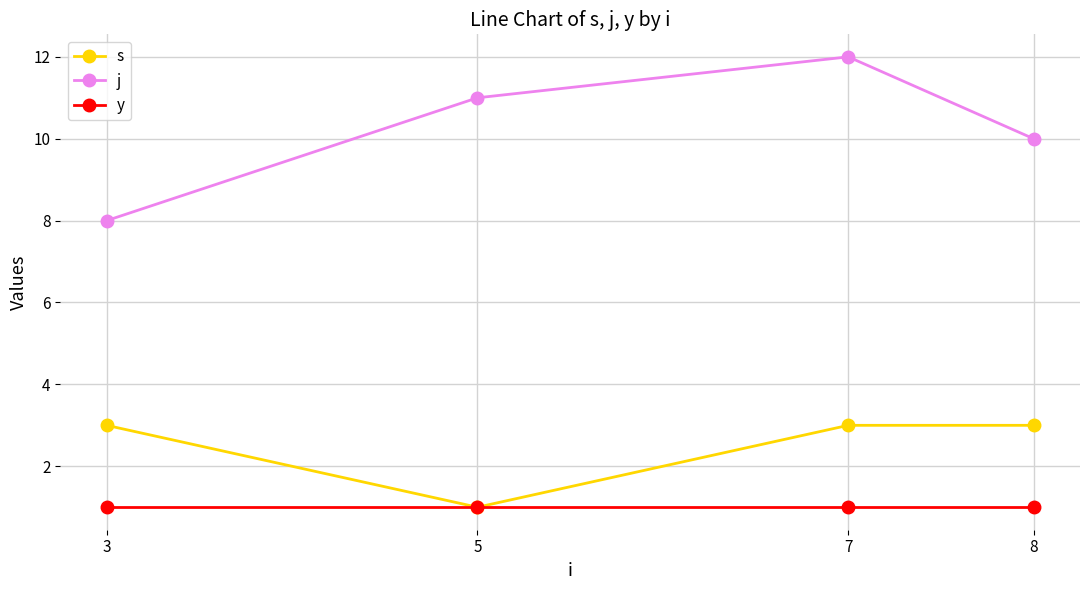

List the series in order of their peak value, lowest first.

y, s, j